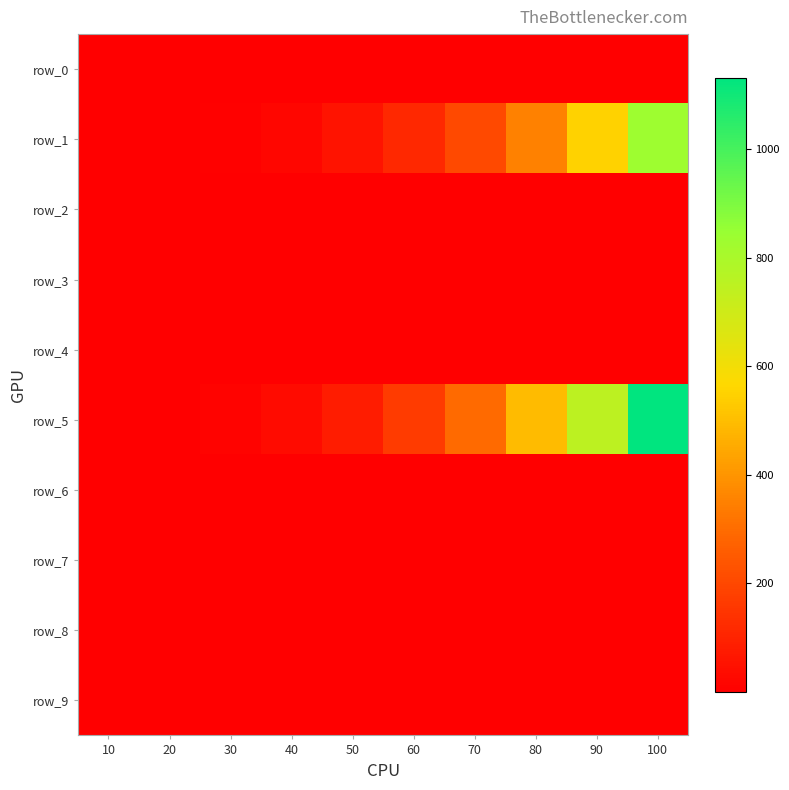

True or false: row_9 has a value of 1.0 at 100.

True